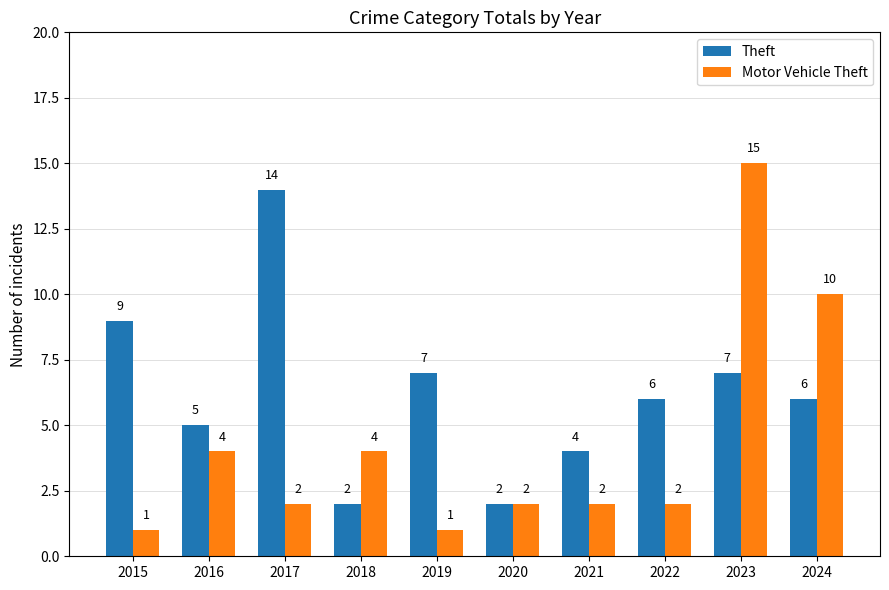

Rank the series by their average value, from lowest to highest.

Motor Vehicle Theft, Theft